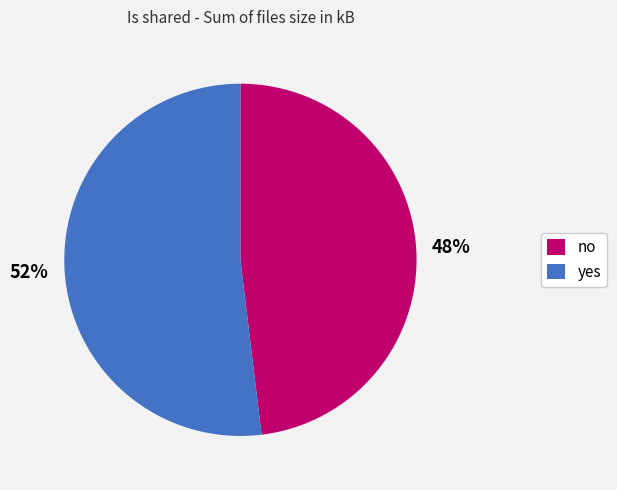

Approximately how many times larger is the value at no compared to yes?

0.9